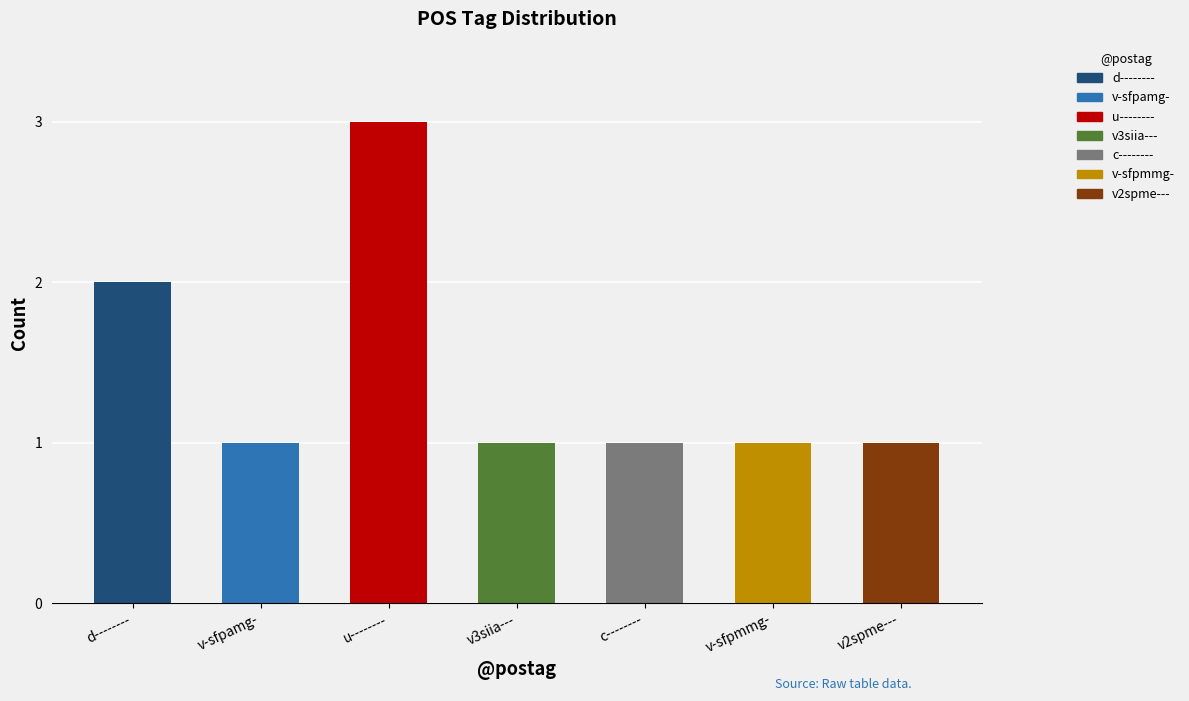

What position from the right is v2spme---?

1